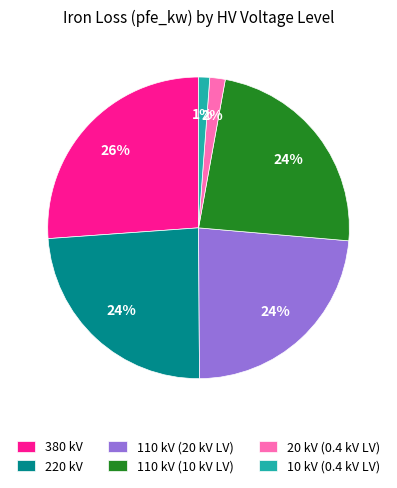

Combined, do 220 kV and 20 kV (0.4 kV LV) account for over 50%?

No